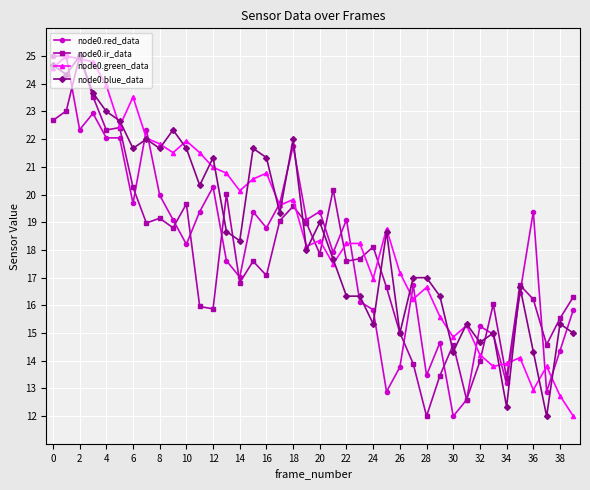

True or false: node0.blue_data has more than 1 points higher than both neighbors.

True